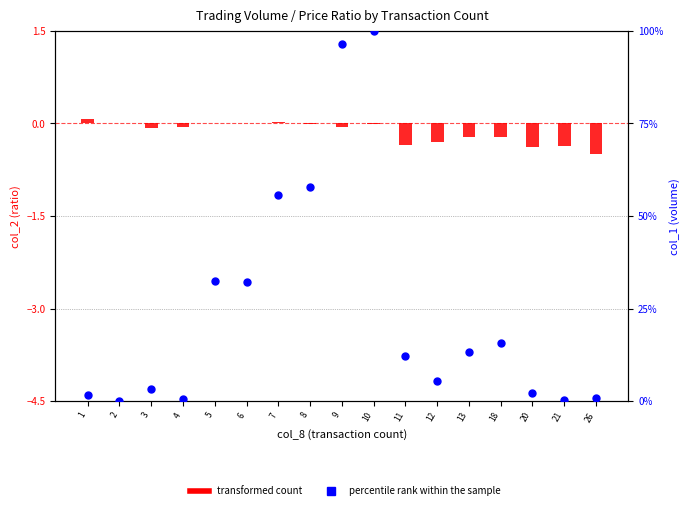

Is the value of transformed count at 26 greater than the value of percentile rank within the sample at 7?

No